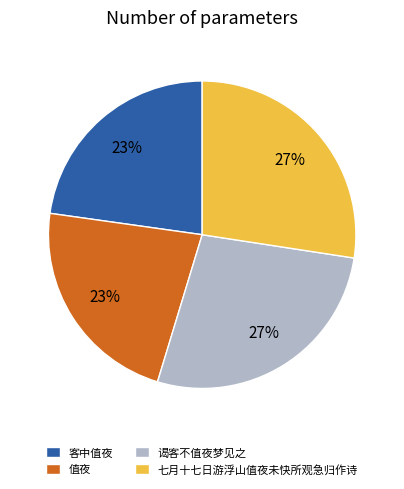

Which has a higher value, 七月十七日游浮山值夜未快所观急归作诗 or 值夜?

七月十七日游浮山值夜未快所观急归作诗